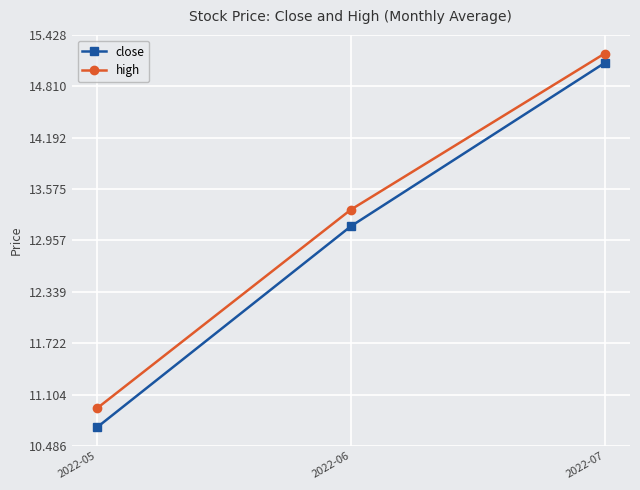

What is the value of the high point at the 2nd from the left?

13.3